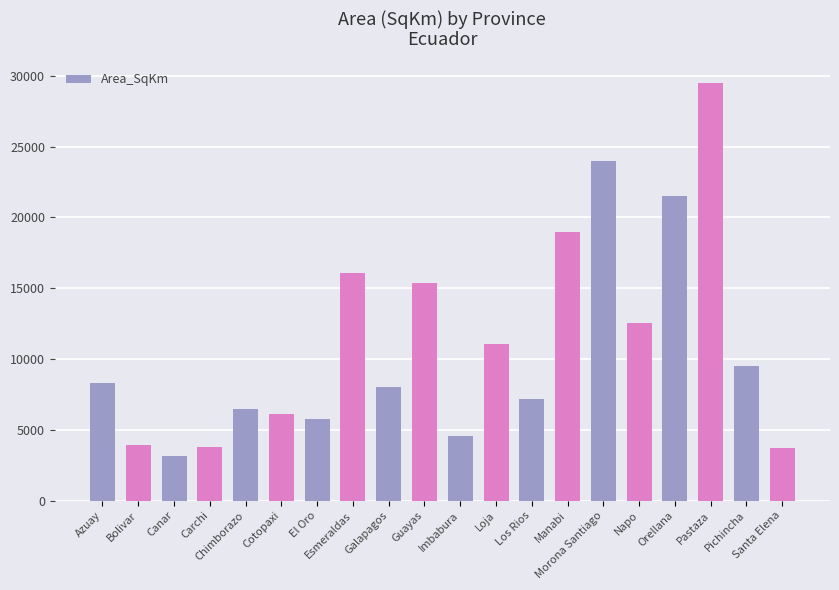

Which category has the highest value across all series?

Pastaza